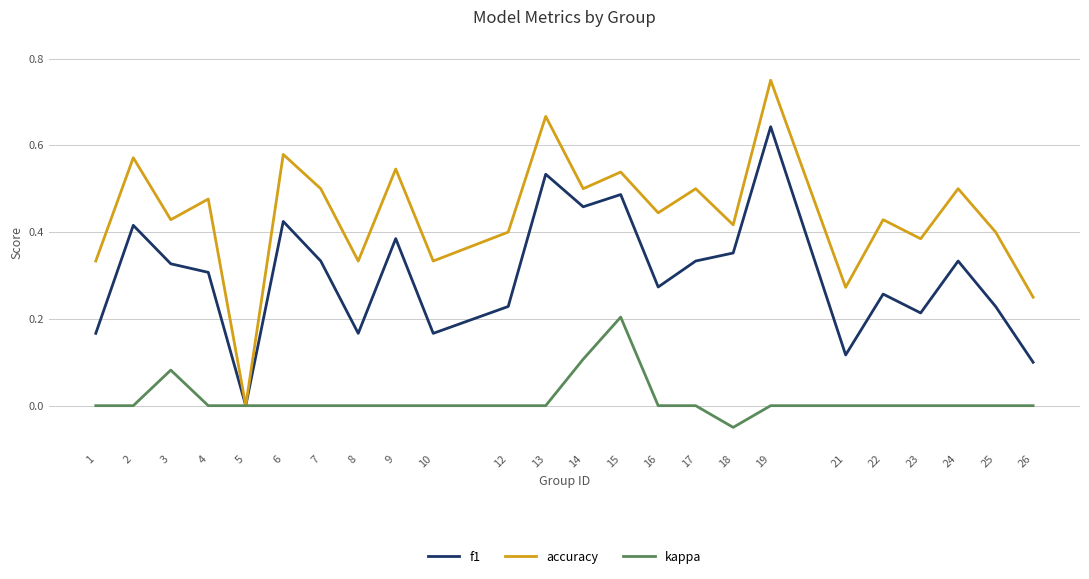

At which label is accuracy closest to 0?

5